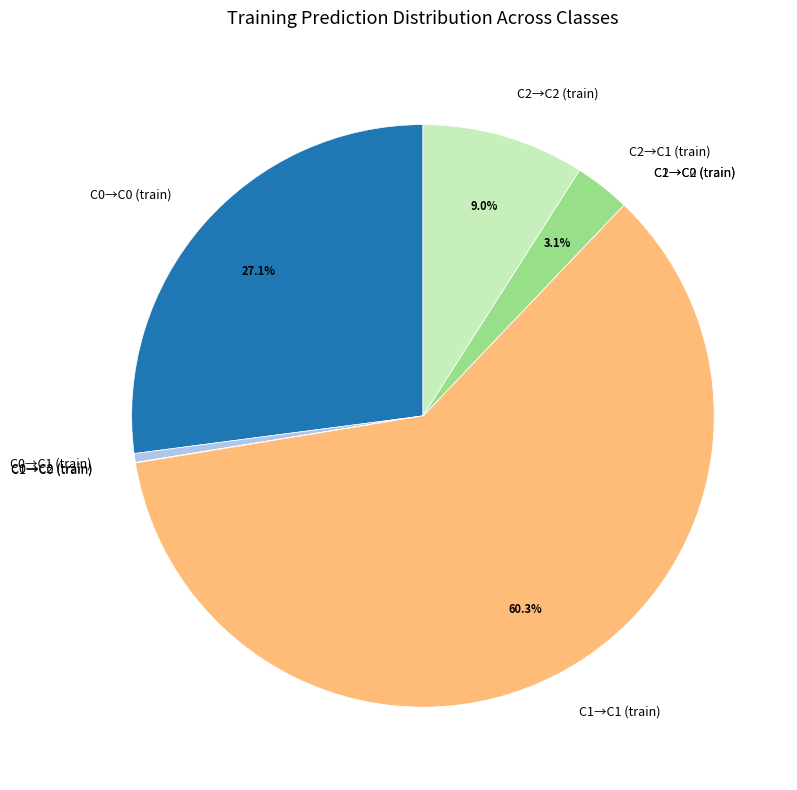

What percentage is NOT represented by C2→C2 (train)?

91.0%